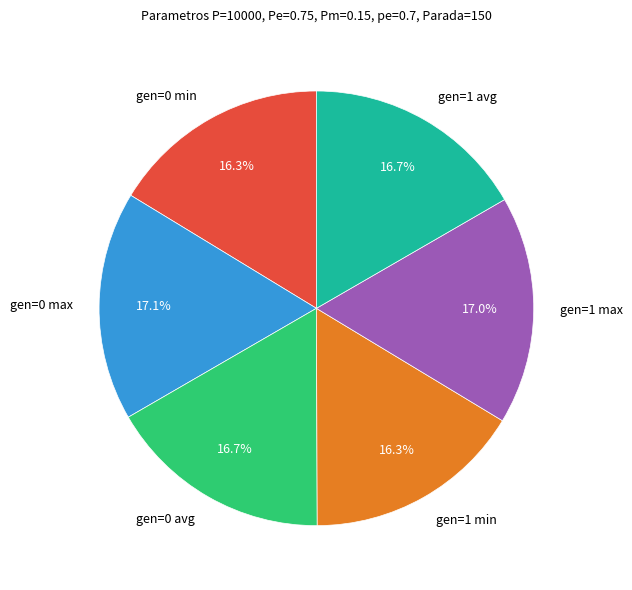

To the nearest percent, what is the average slice percentage?

17%